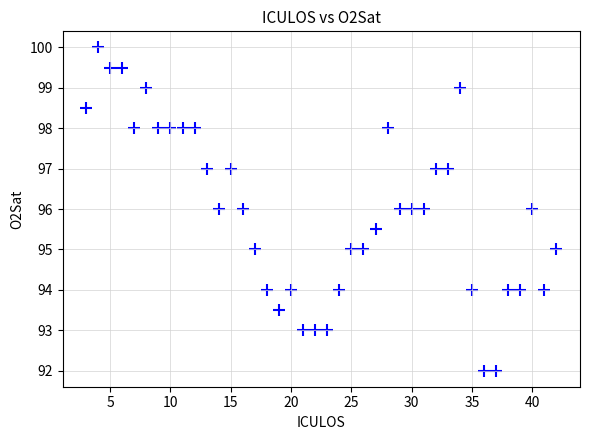

What is the range of X values (max minus min)?

39.0